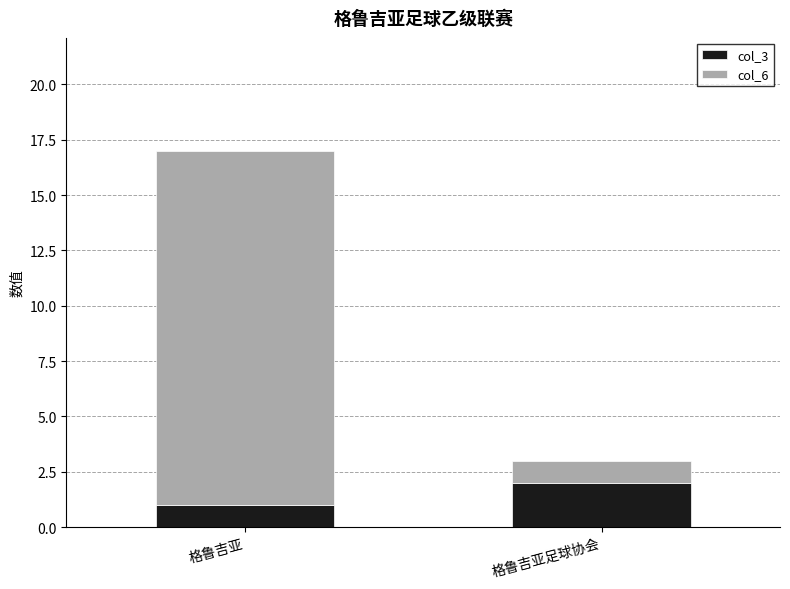

List the labels in order of col_3 value, smallest first.

格鲁吉亚, 格鲁吉亚足球协会